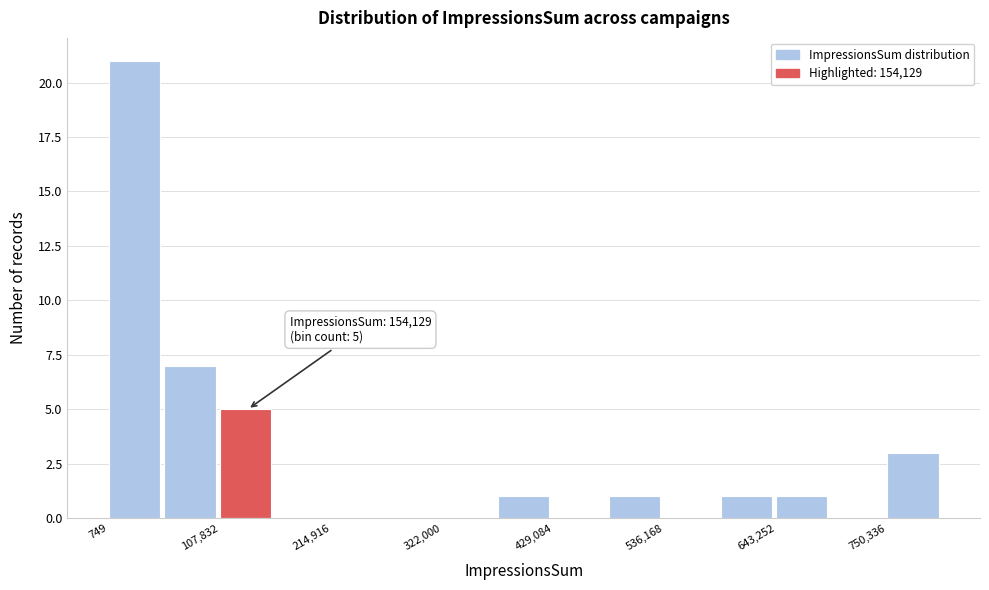

Read against the x-axis, roughly where is the centre of the tallest bar?

20000